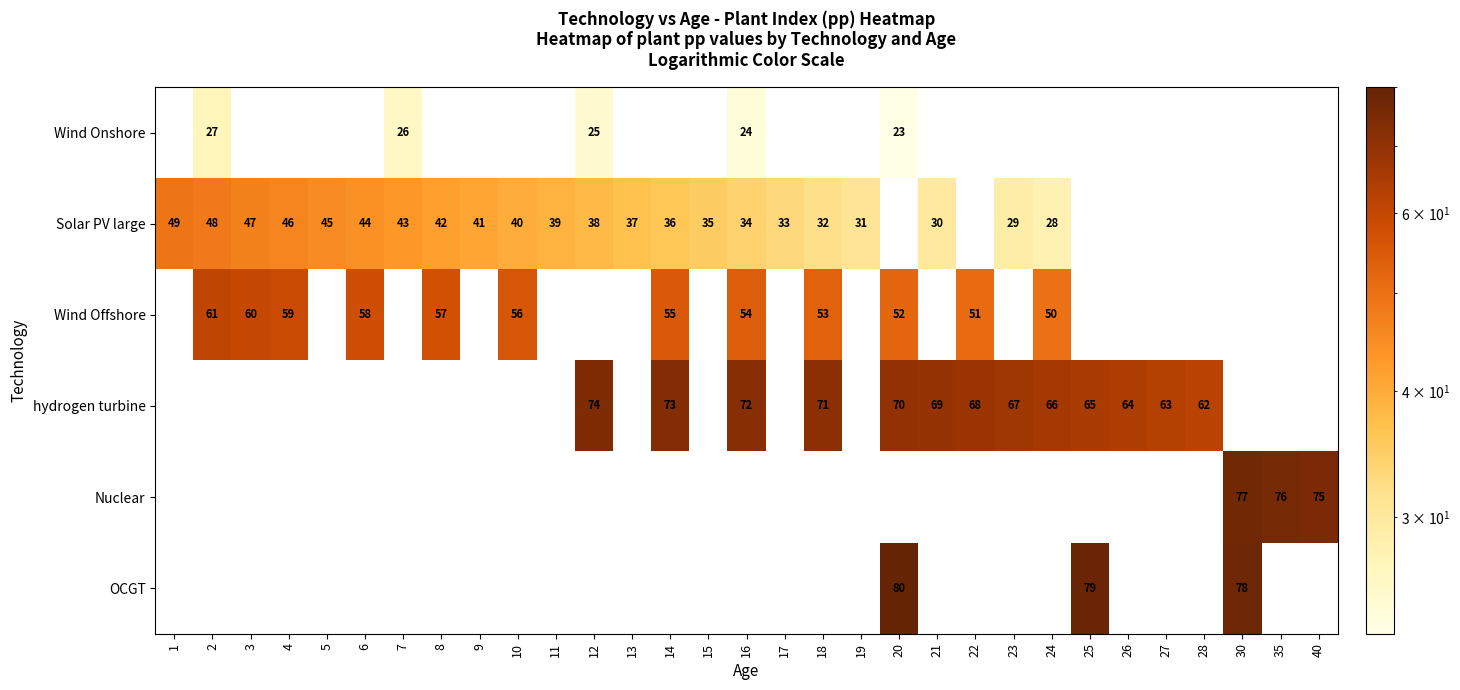

The row_1 series shows 35.0 at 15. True or false?

True